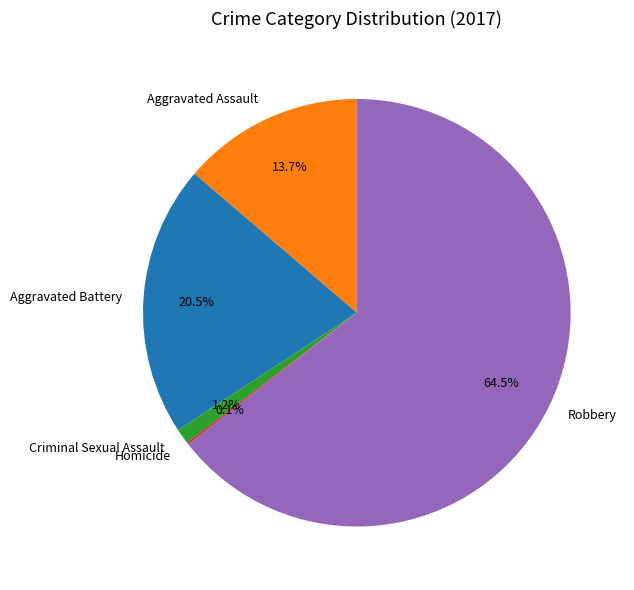

What percentage is NOT represented by Aggravated Assault?

86.3%